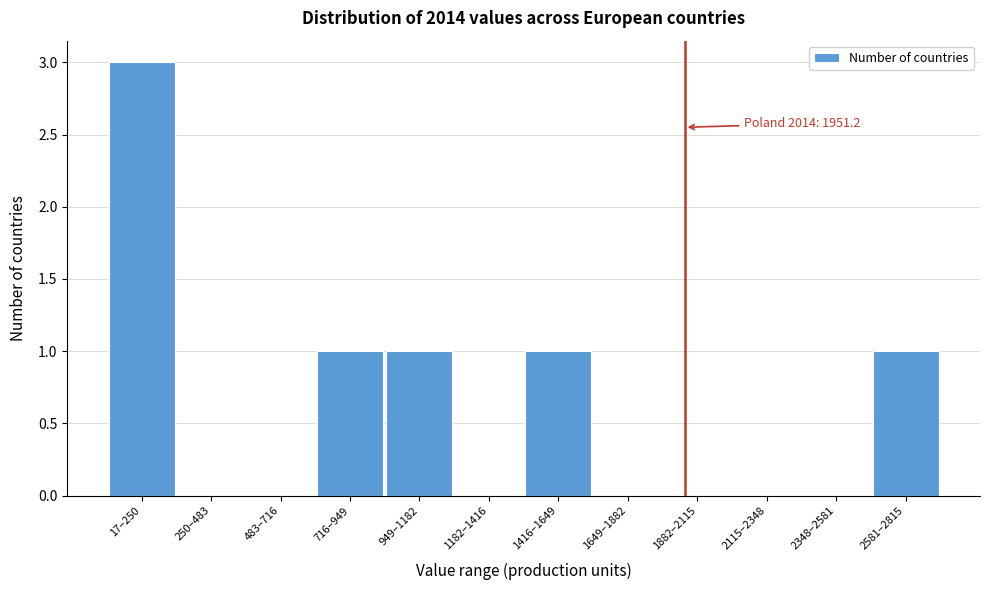

Reading left to right, transcribe all the data shown in this chart.

17–250=3	250–483=0	483–716=0	716–949=1	949–1182=1	1182–1416=0	1416–1649=1	1649–1882=0	1882–2115=0	2115–2348=0	2348–2581=0	2581–2815=1